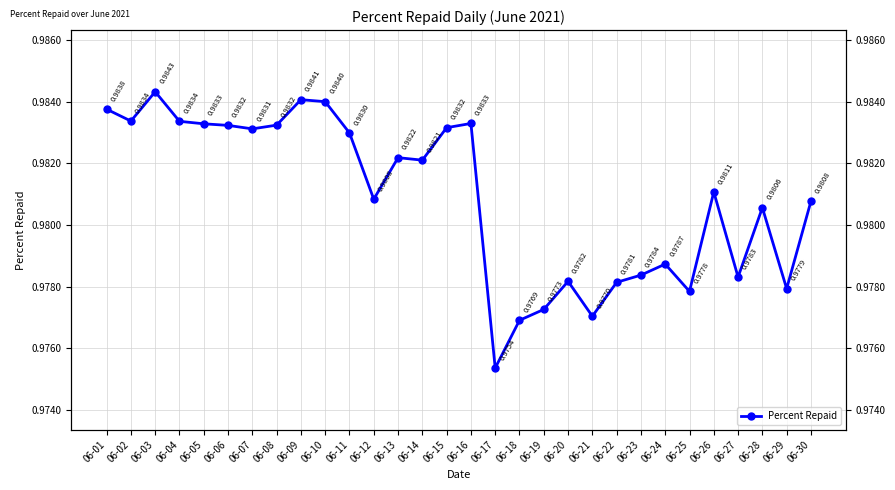

List the labels in order of value, largest first.

06-03, 06-09, 06-10, 06-01, 06-02, 06-04, 06-16, 06-05, 06-08, 06-06, 06-15, 06-07, 06-11, 06-13, 06-14, 06-26, 06-12, 06-30, 06-28, 06-24, 06-23, 06-27, 06-20, 06-22, 06-29, 06-25, 06-19, 06-21, 06-18, 06-17